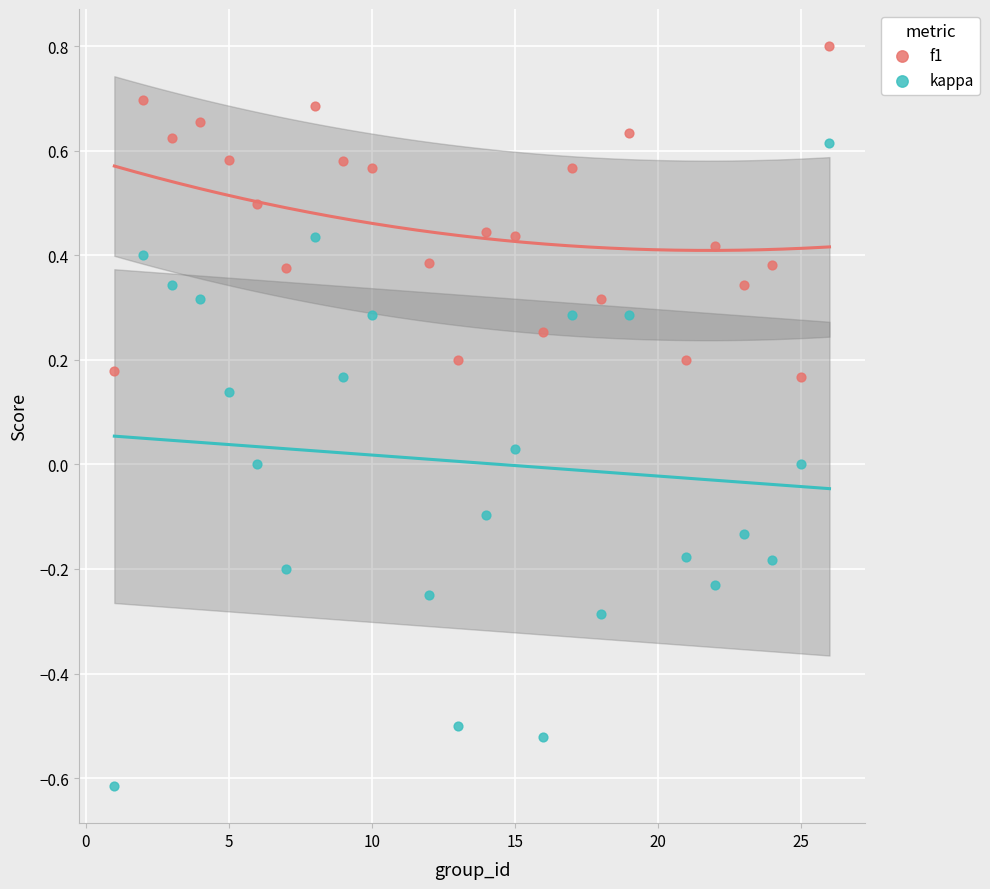

What is the X range (max minus min) for the scatter plot?

25.0